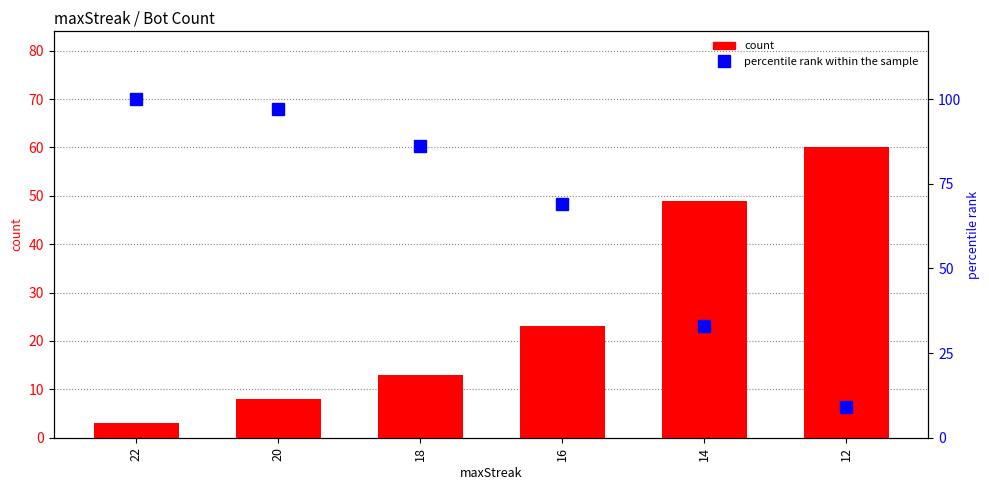

Between 16 and 12, which is larger?

12